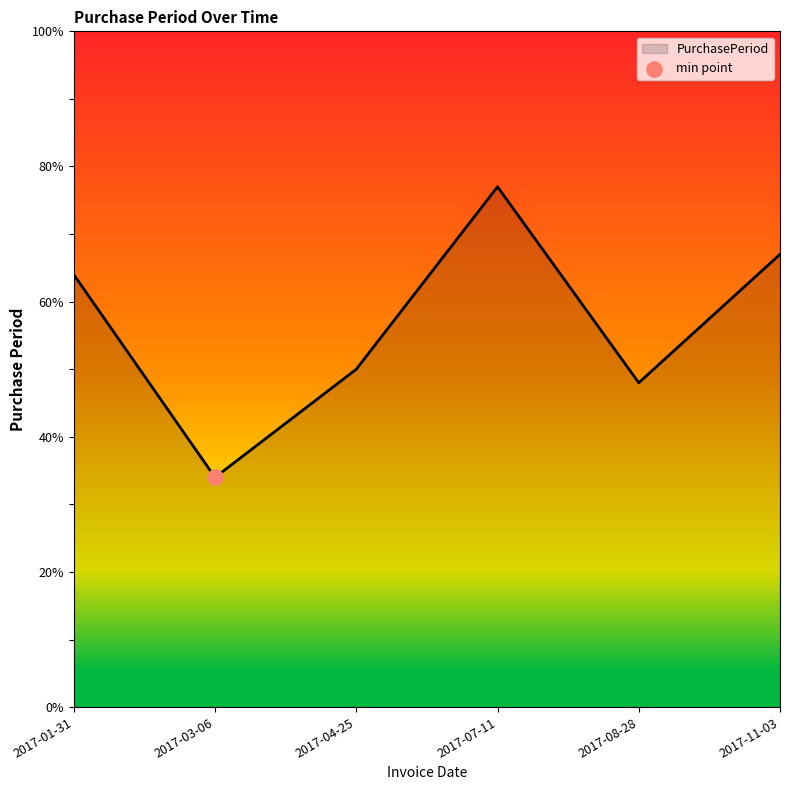

What is the change in value from 2017-01-31 to 2017-04-25?

-14